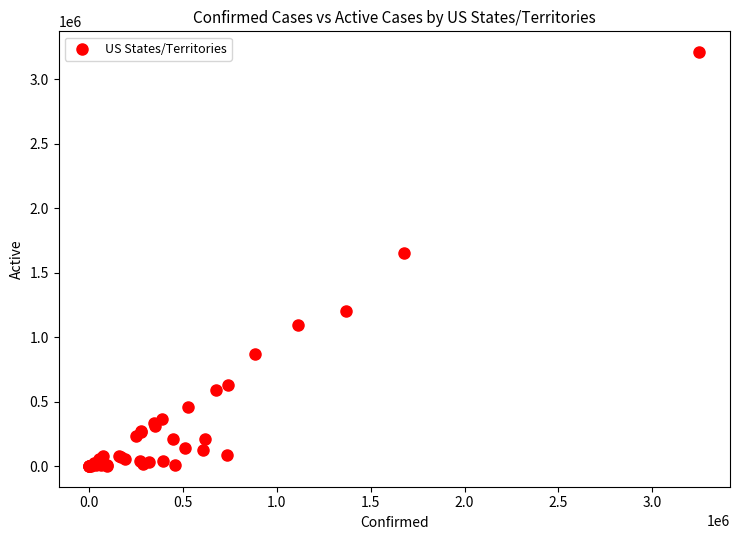

What Y value in the scatter plot is closest to 1605916?

1650338